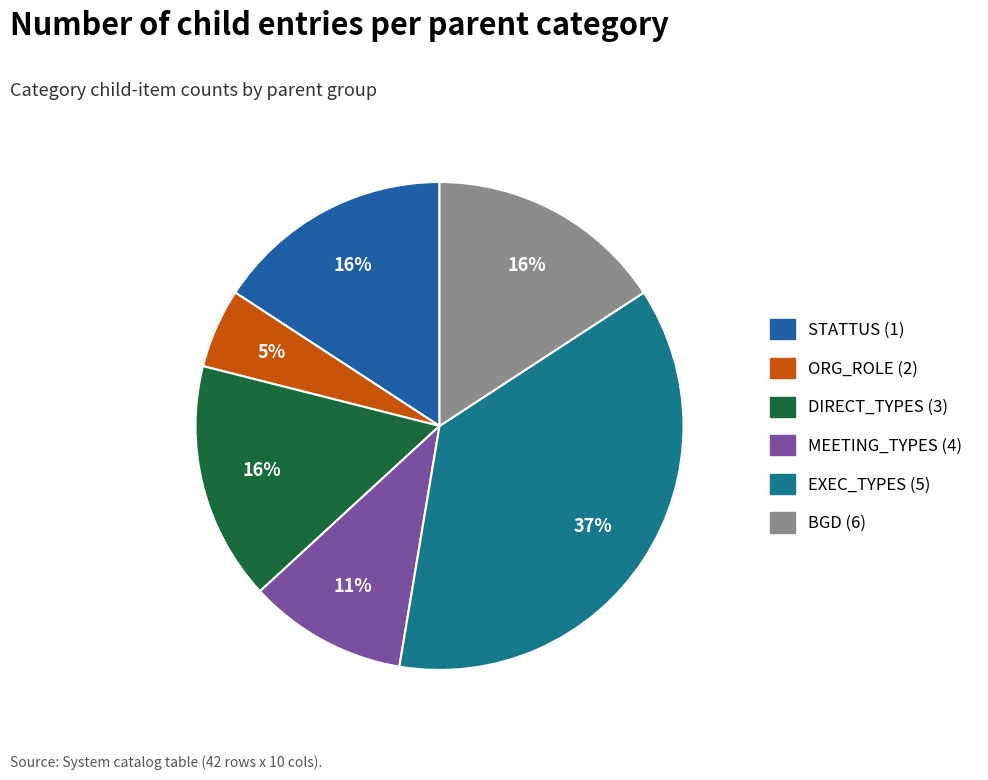

What is the change in value from DIRECT_TYPES (3) to EXEC_TYPES (5)?

+8